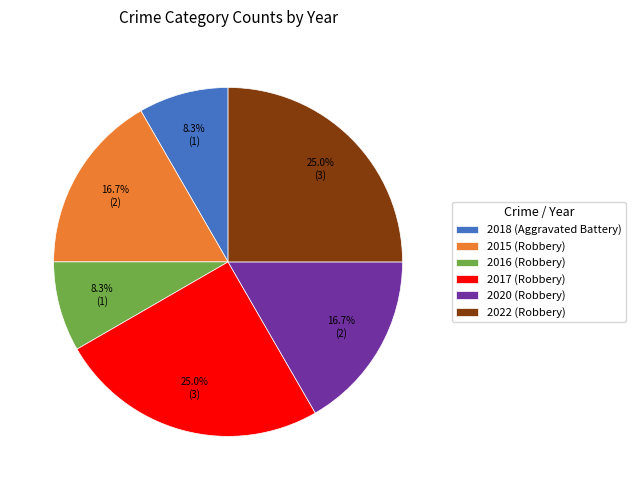

Is there any slice that represents more than half of the pie?

No